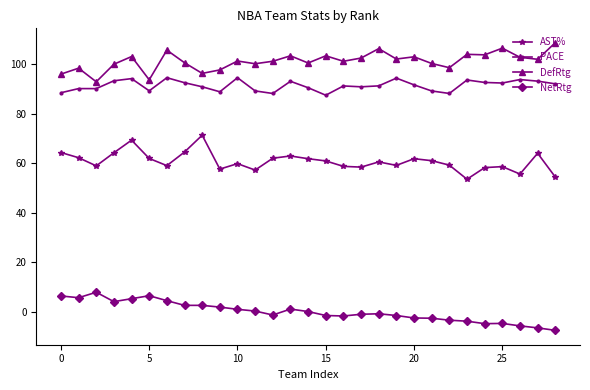

What is the maximum value for DefRtg?

108.8